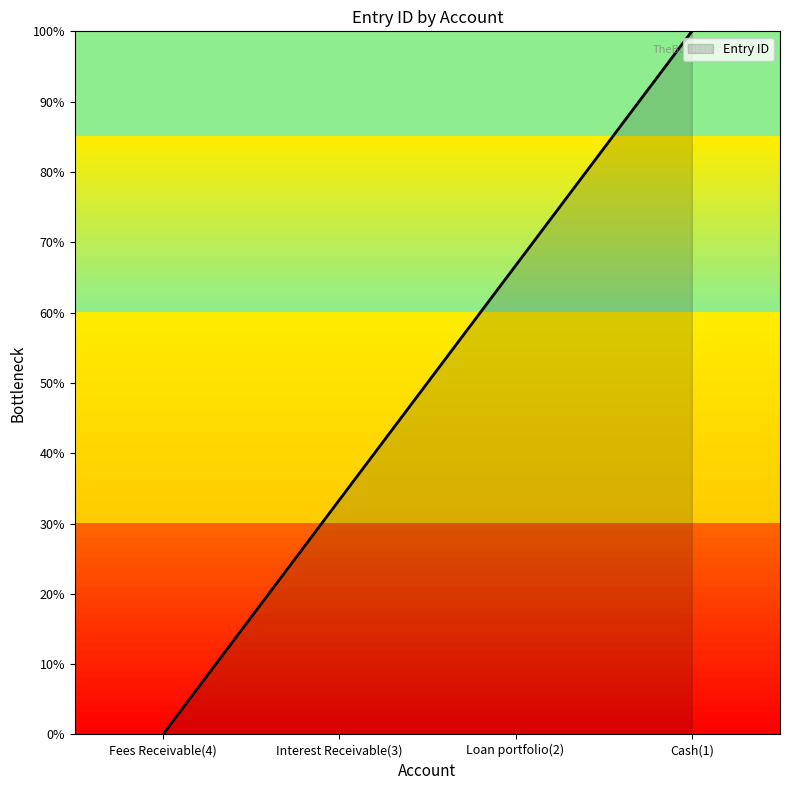

Reading left to right, transcribe all the data shown in this chart.

0.0	33.3	66.7	100.0